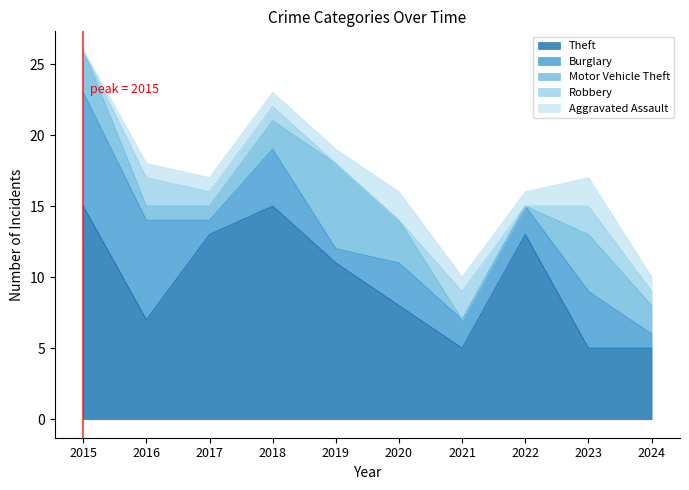

How many categories are shown in the chart?

10